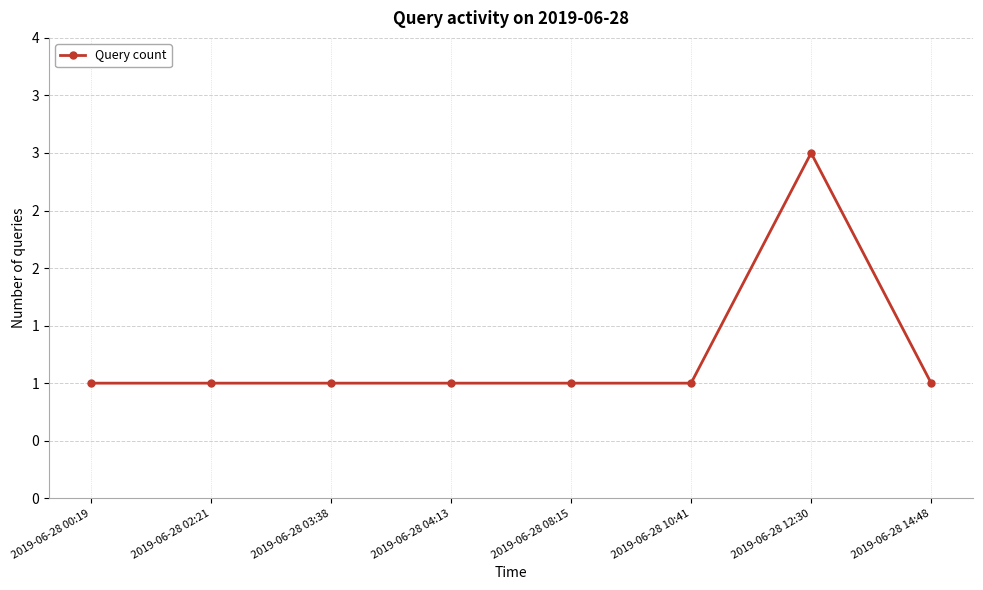

Where is the first local maximum?

2019-06-28 12:30